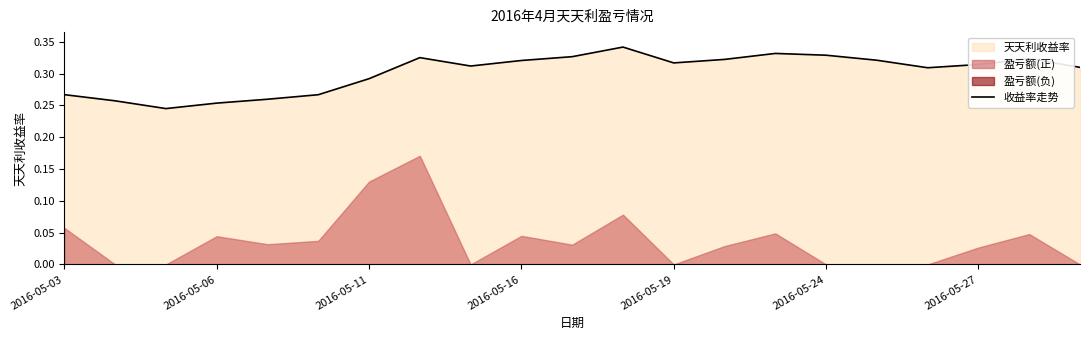

What is the difference between the maximum and minimum values?

0.1